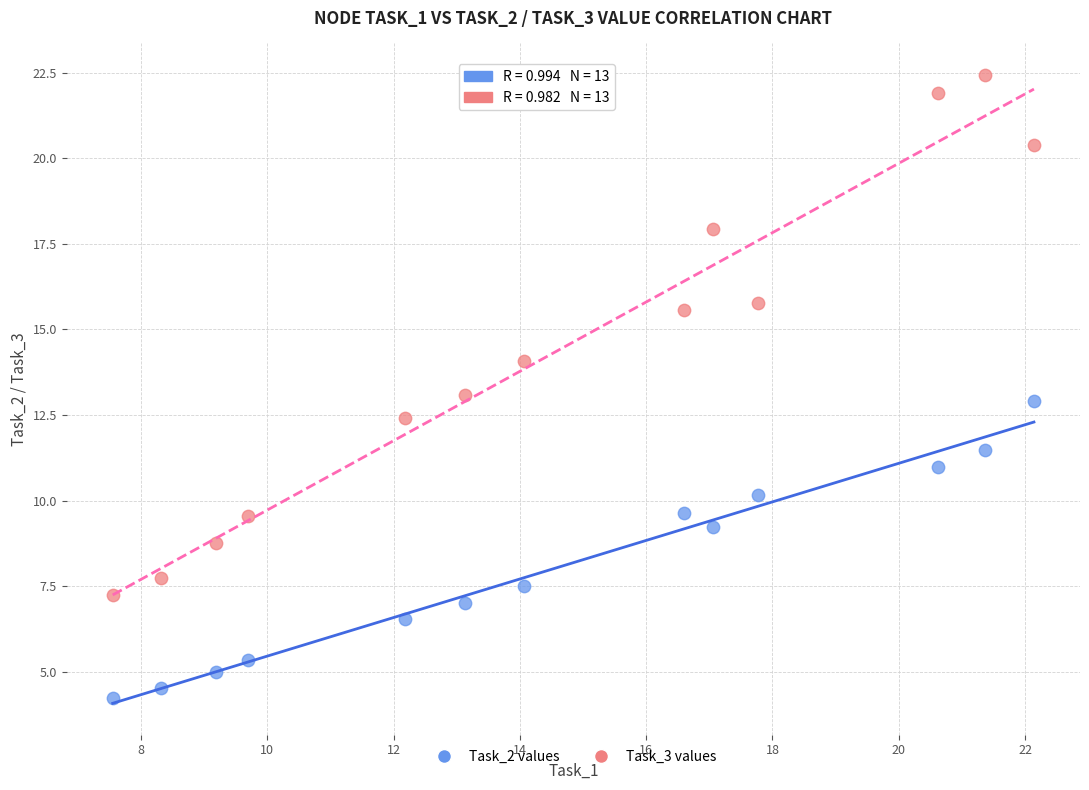

In the Task_2 values series, what Y value is closest to 8?

7.5